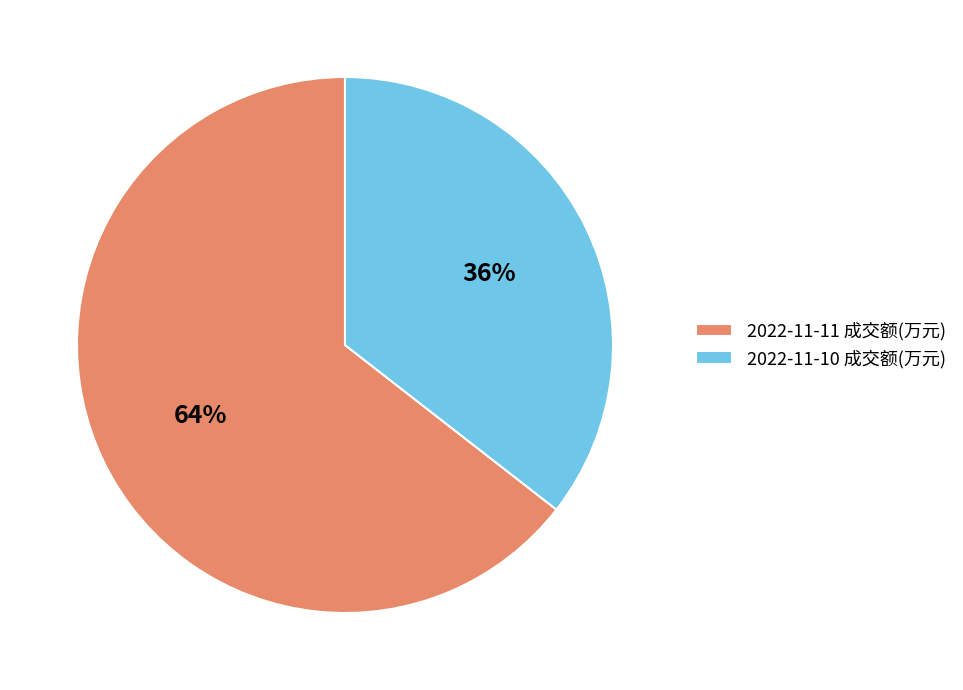

Is there any slice that represents more than half of the pie?

Yes